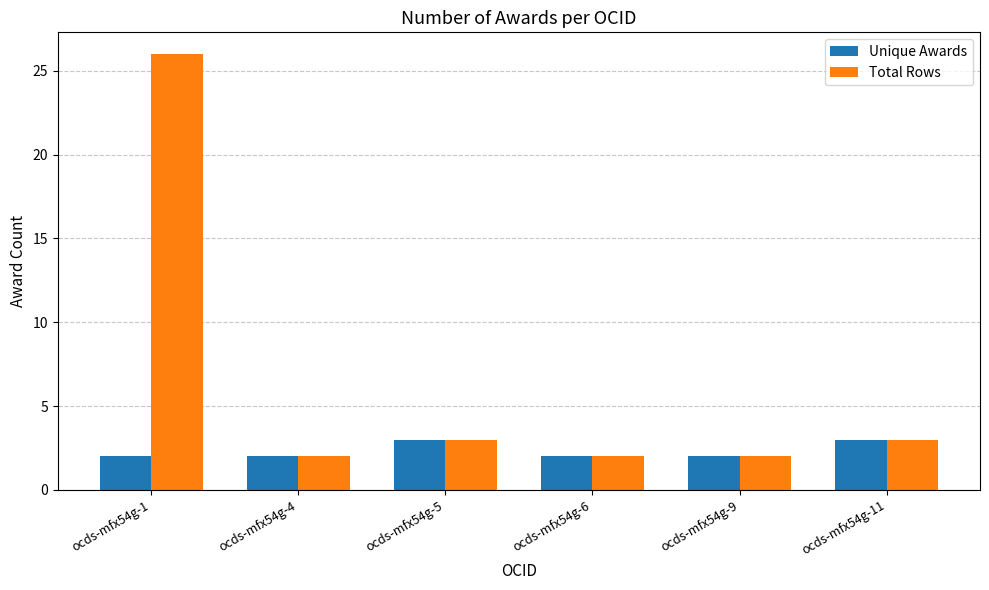

Reading left to right, extract all data points from this chart.

Unique Awards: 2	2	3	2	2	3
Total Rows: 26	2	3	2	2	3